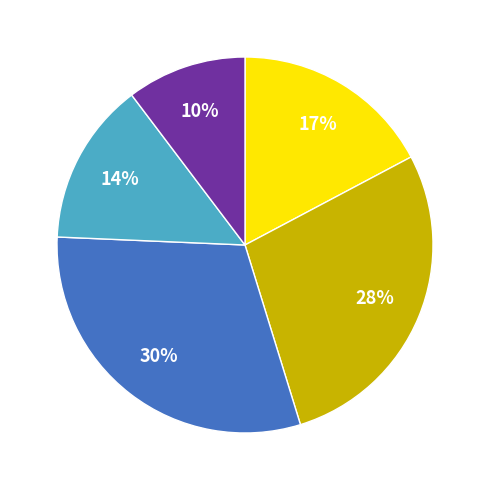

Is there a majority slice in this chart?

No